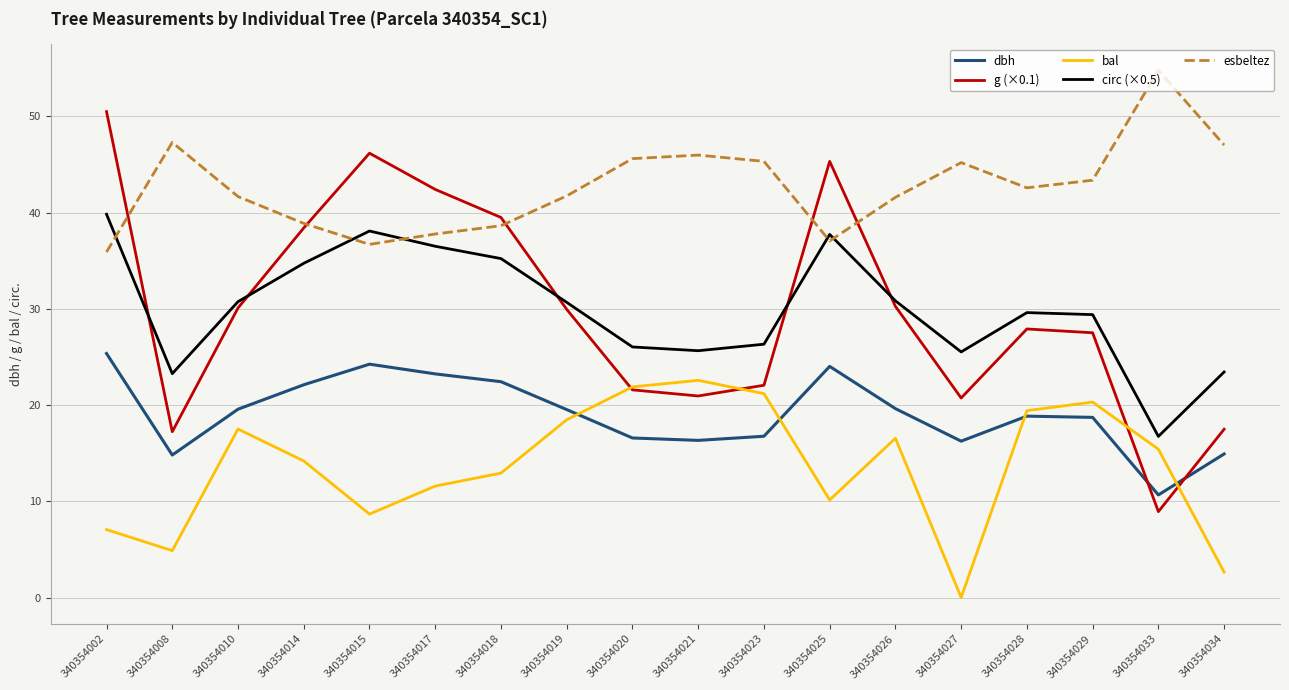

Which category has the lowest value across all series?

340354027